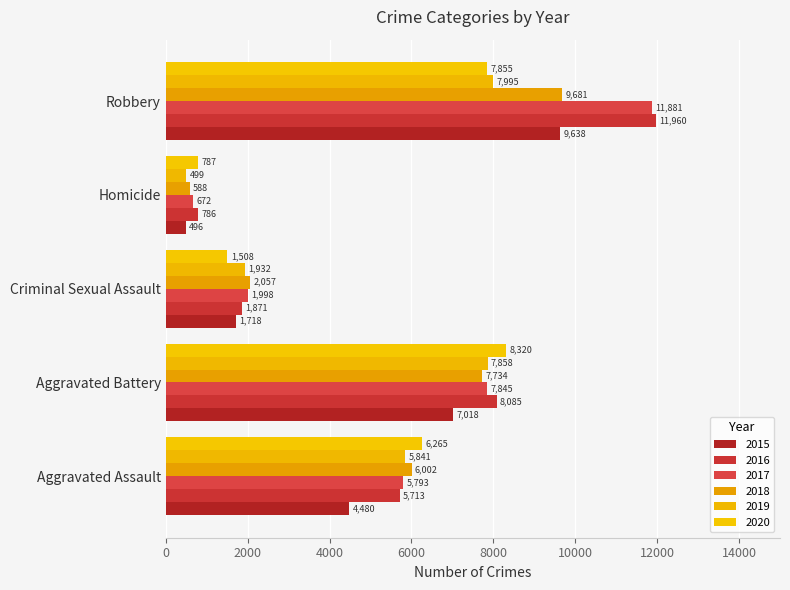

How many series are shown in this chart?

6